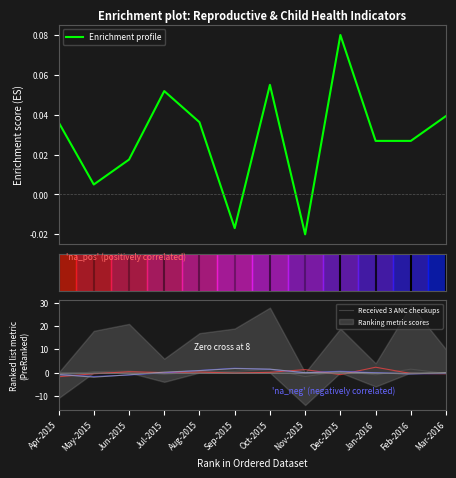

Is this an area chart (filled region under the line)?

No